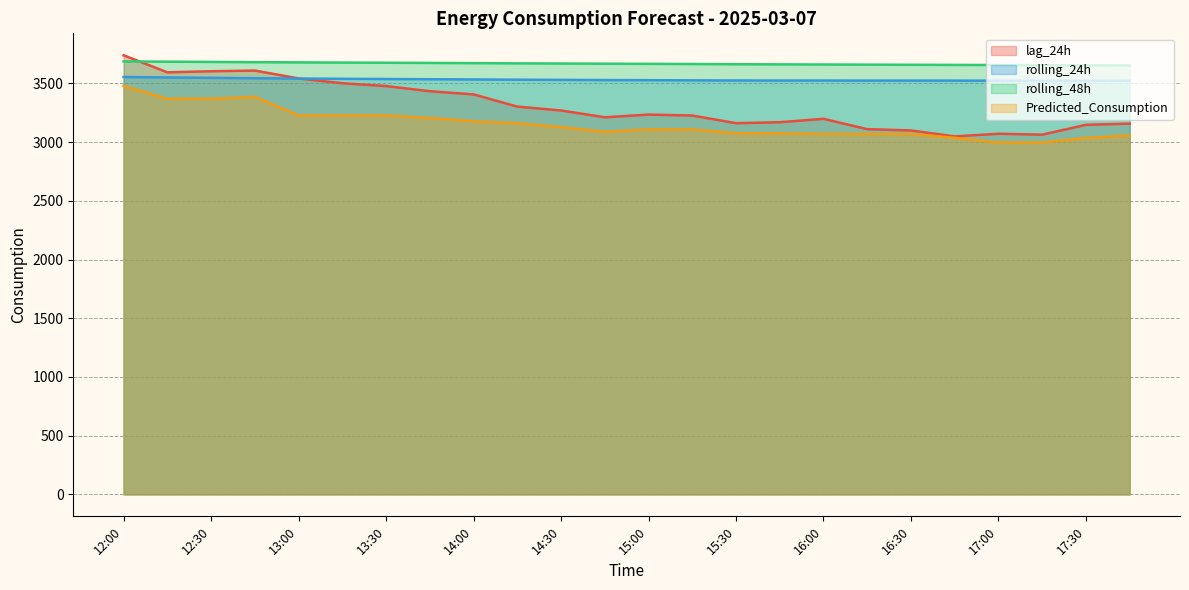

Read the rolling_24h value at 14:00.

3533.2